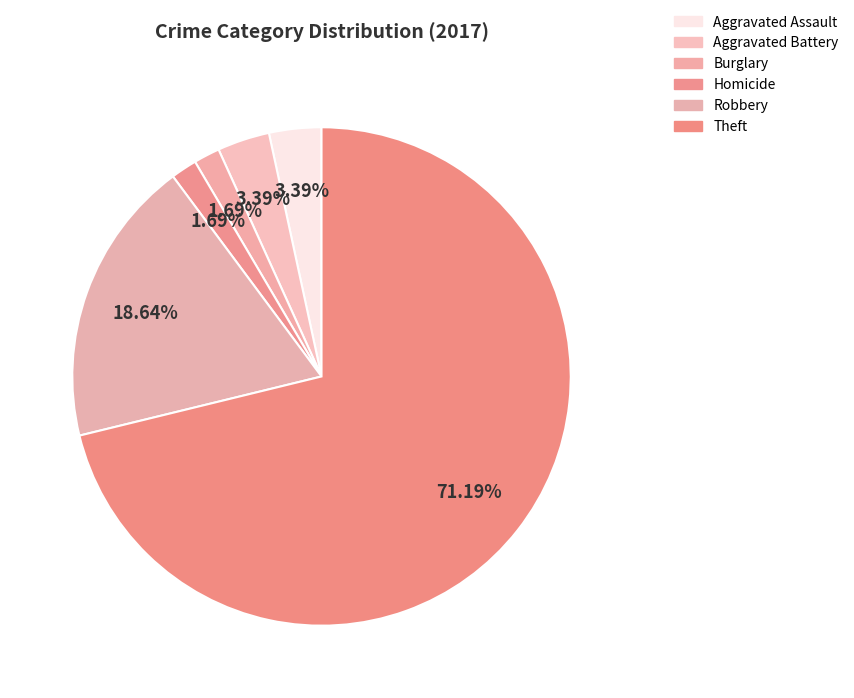

How many segments does this pie chart have?

6